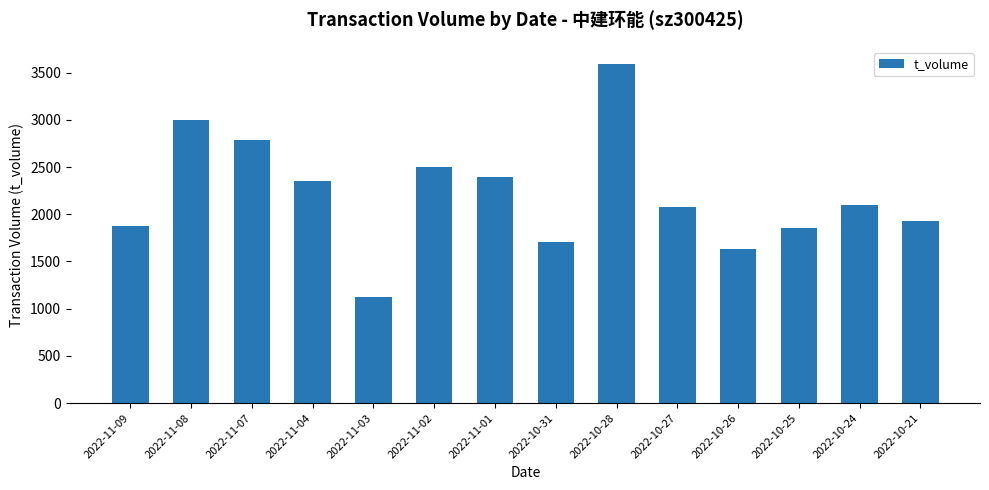

Is it true that the value at 2022-11-07 is 2788?

True